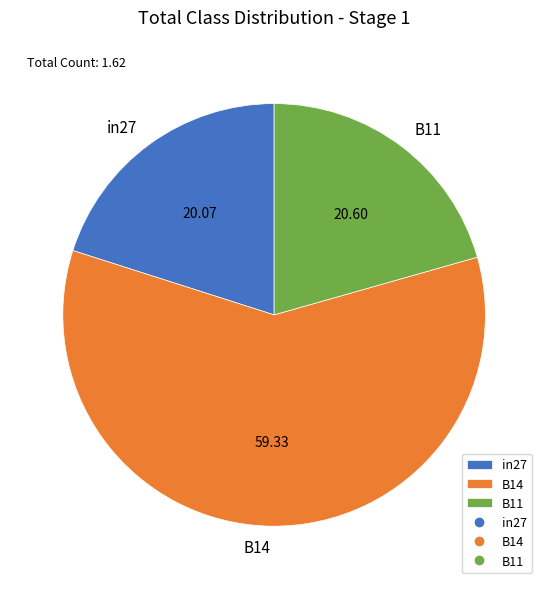

Between B14 and B11, which is larger?

B14